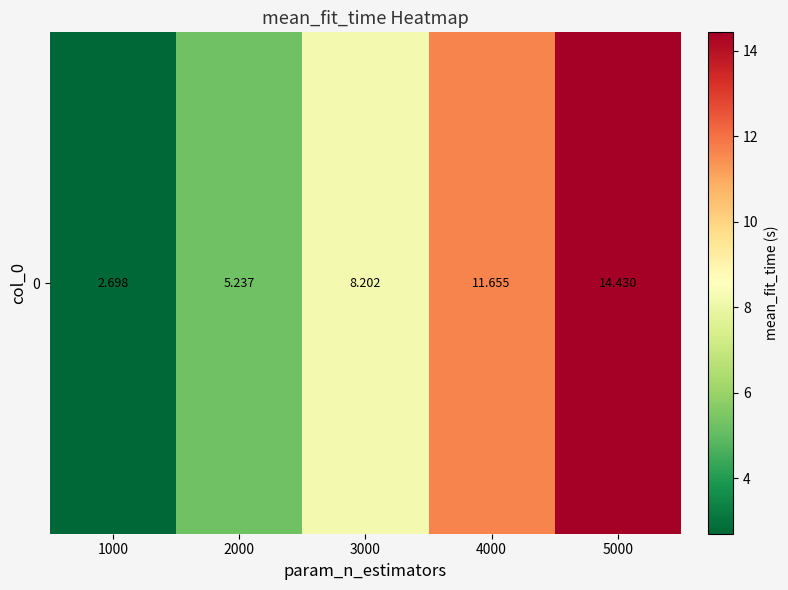

At which label does the data first exceed 8?

3000